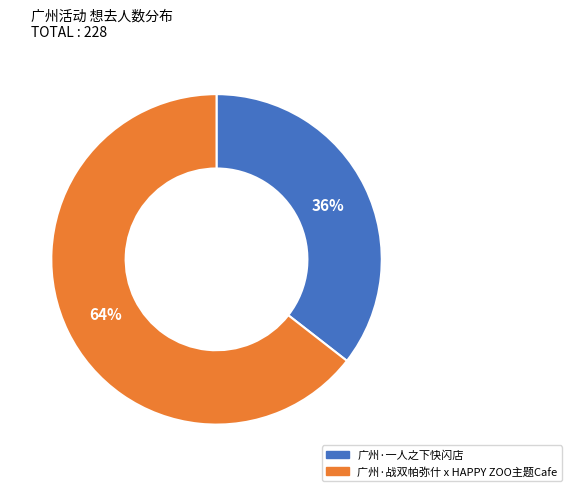

What percentage is the 广州·战双帕弥什 x HAPPY ZOO主题Cafe slice, to the nearest percent?

64%